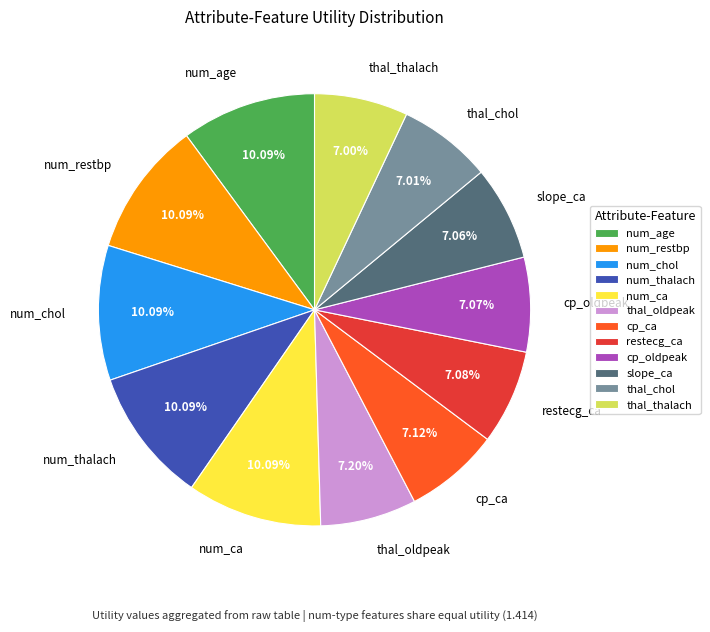

Is it true that num_ca is 1% of the pie?

False